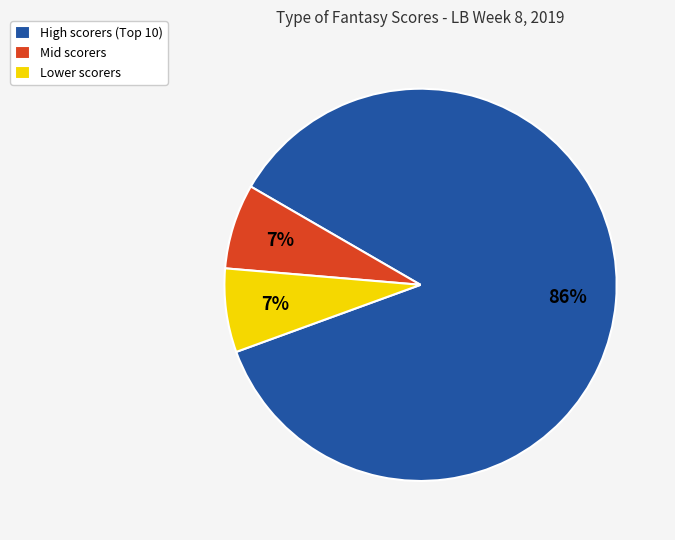

Is it true that Lower scorers is 21% of the pie?

False